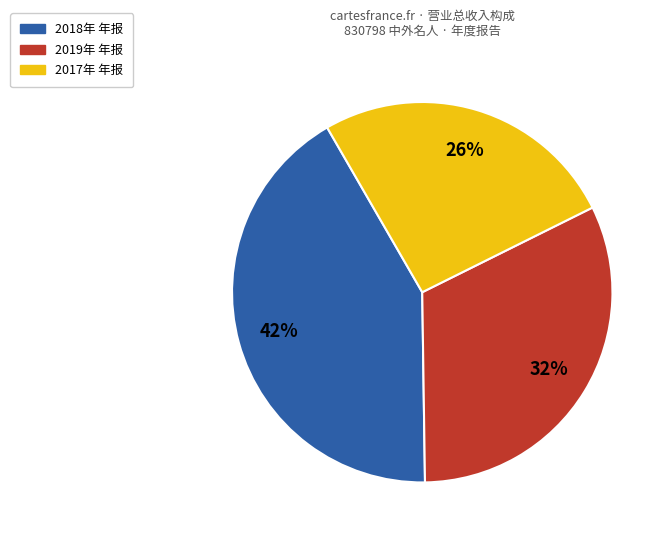

Is there any slice that represents more than half of the pie?

No